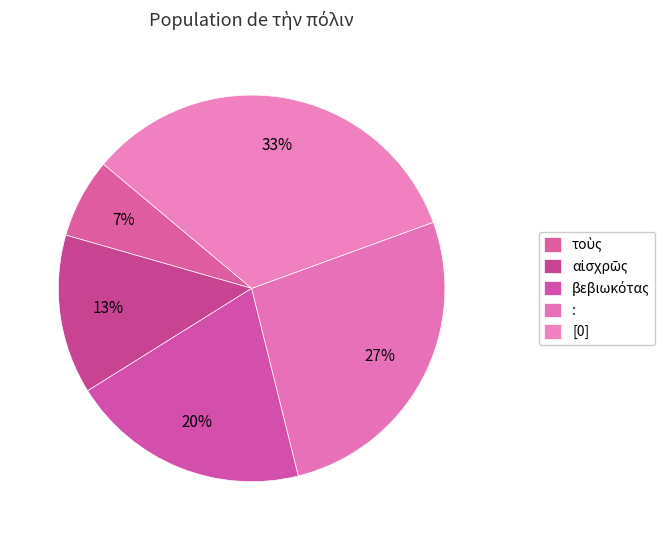

To the nearest percent, what is the difference between the τοὺς and βεβιωκότας slice percentages?

13%